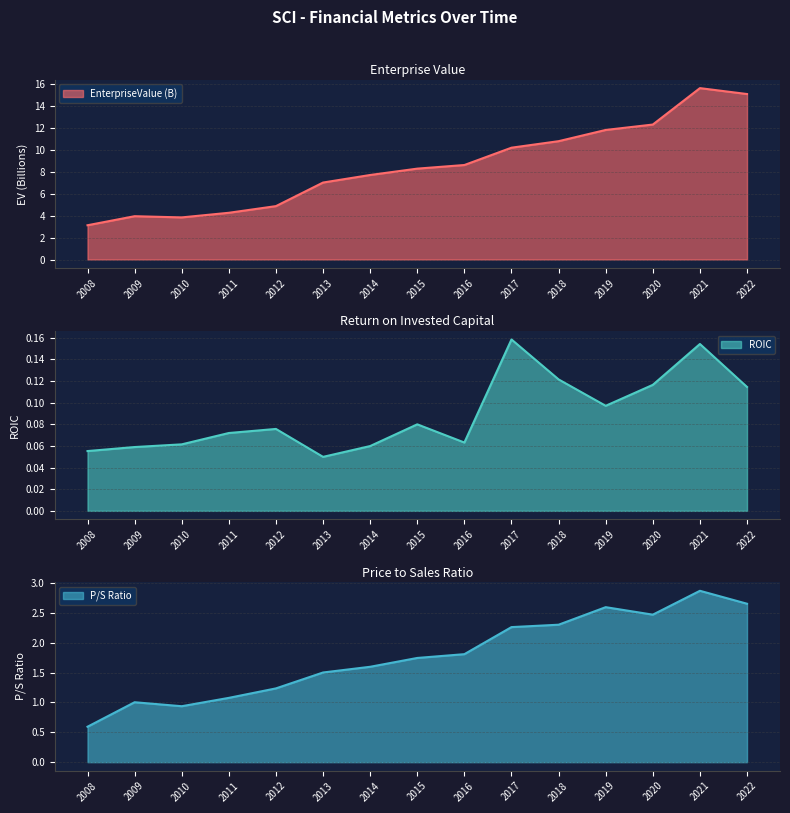

What is the total value across all series at 2016?

10.5